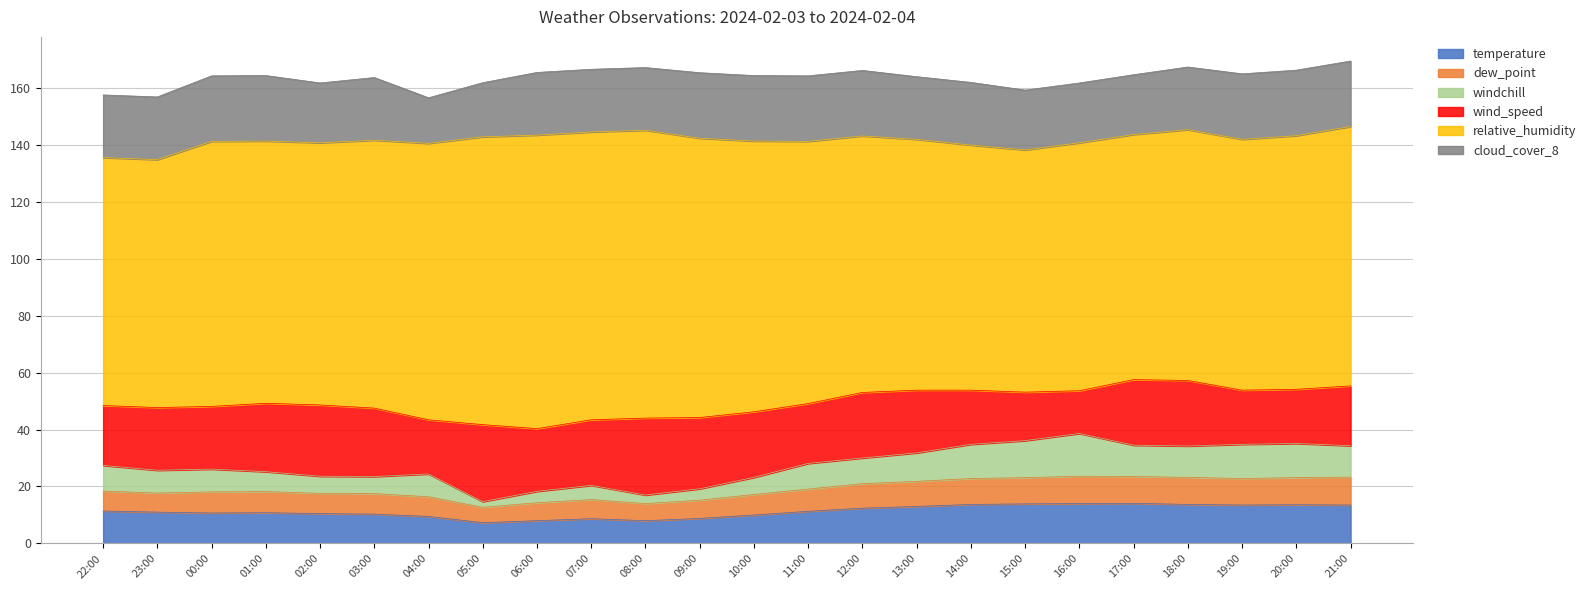

What is the total value across all series at 01:00?

164.2